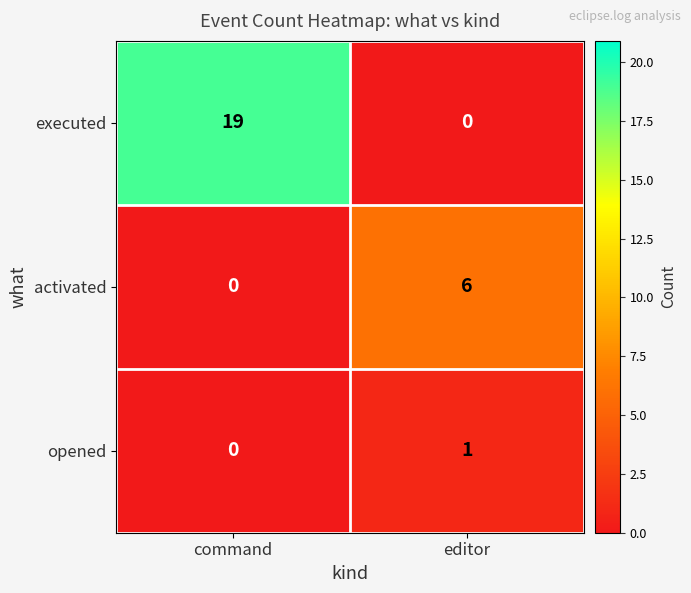

The opened series shows 0 at command. True or false?

True